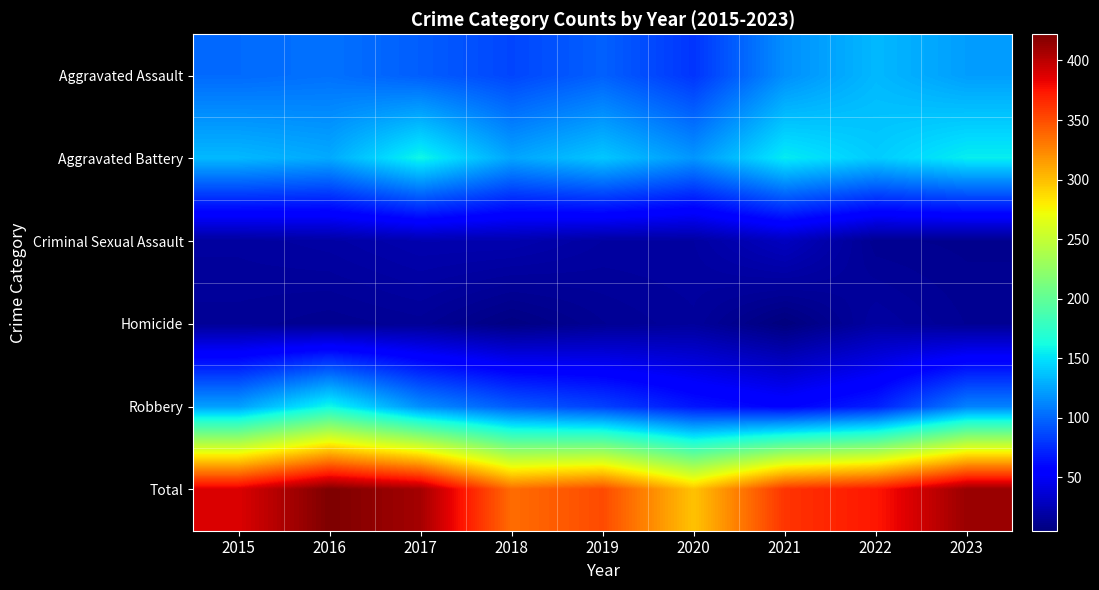

Rank the series at 2015 from highest to lowest value.

Total, Aggravated Battery, Robbery, Aggravated Assault, Criminal Sexual Assault, Homicide